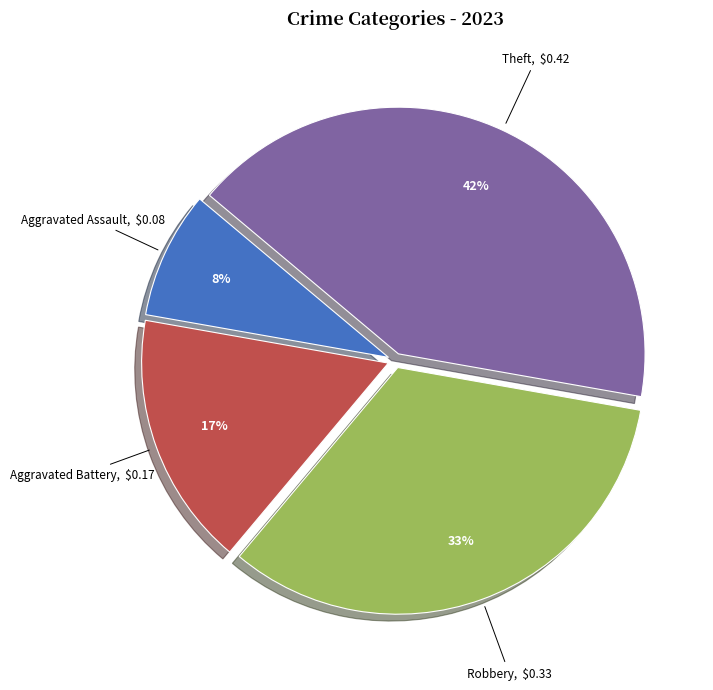

Between Theft and Aggravated Assault, which is larger?

Theft